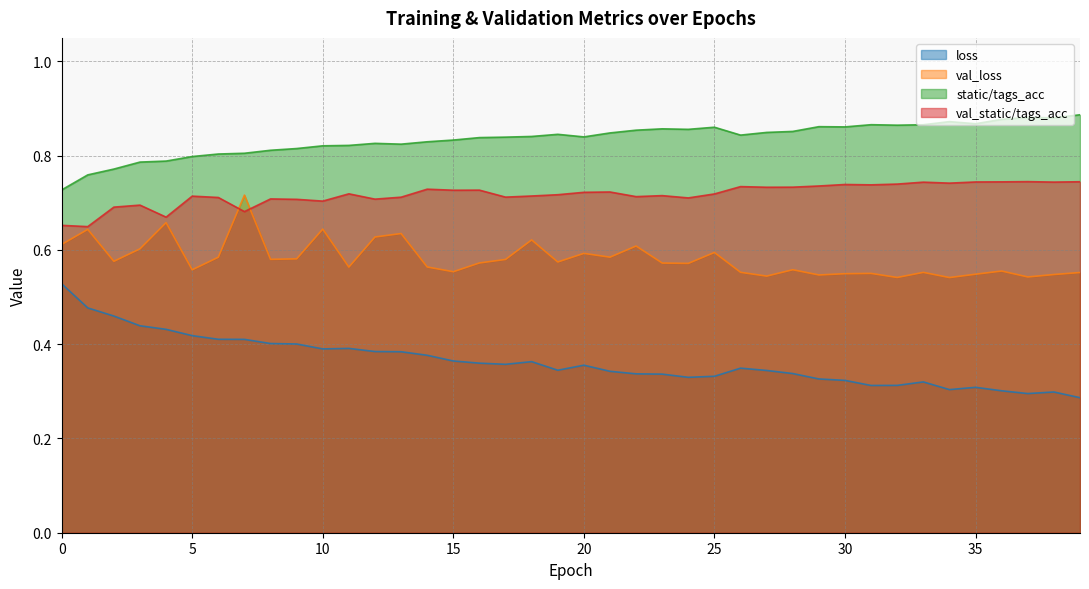

Rank the series at 4 from lowest to highest value.

loss, val_loss, val_static/tags_acc, static/tags_acc